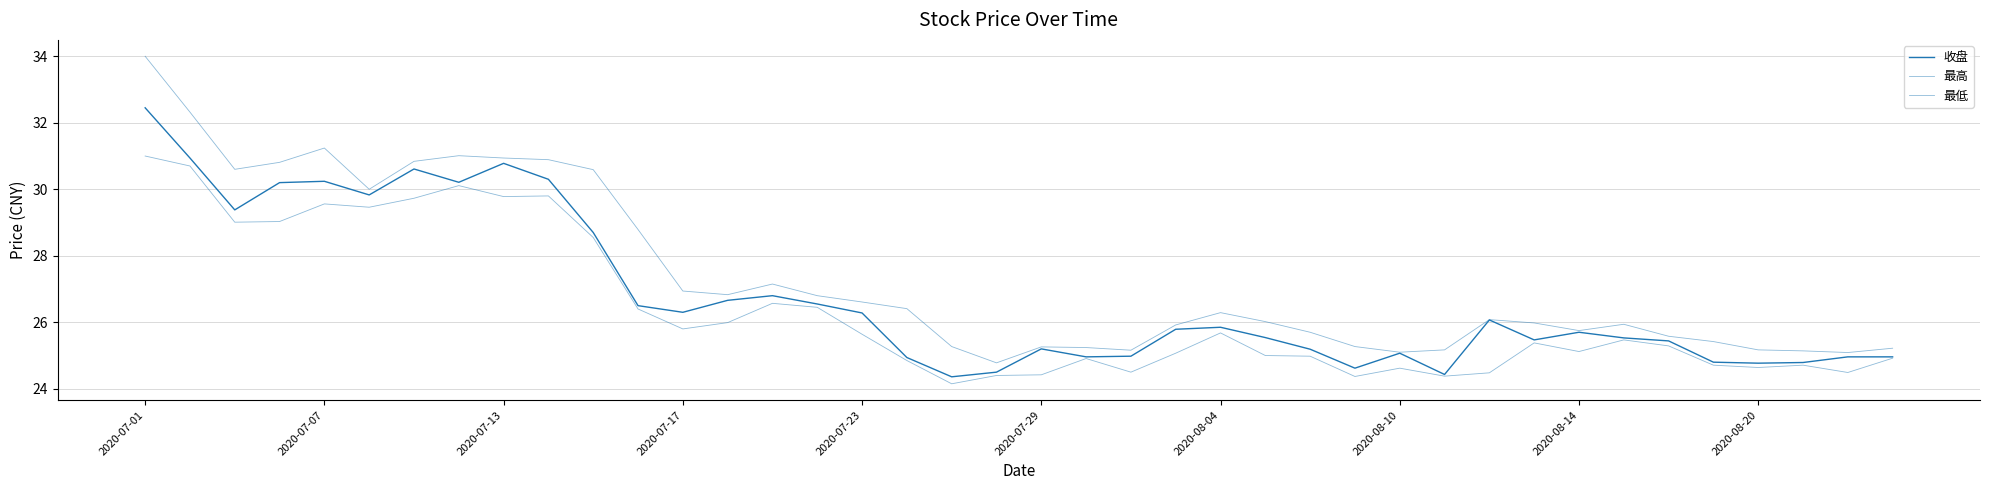

What is the sum of all 最低 values?

1054.1